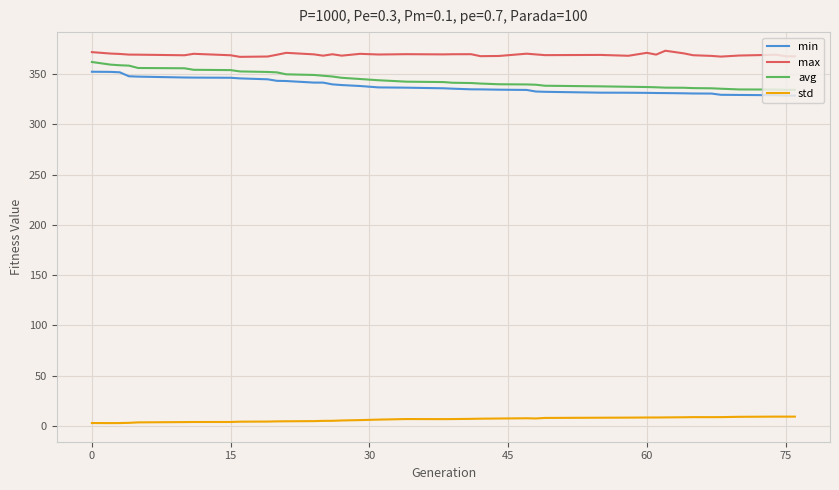

True or false: std and avg intersect in this chart.

False